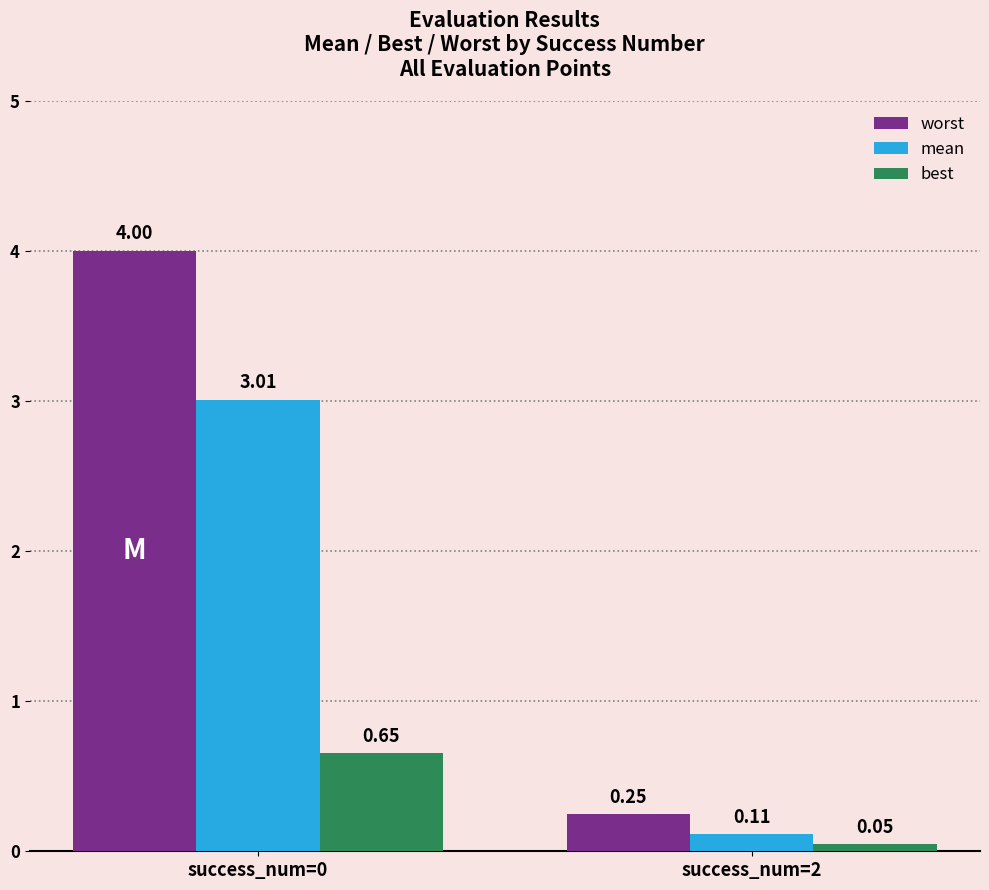

What are all the series names shown in the legend?

worst, mean, best